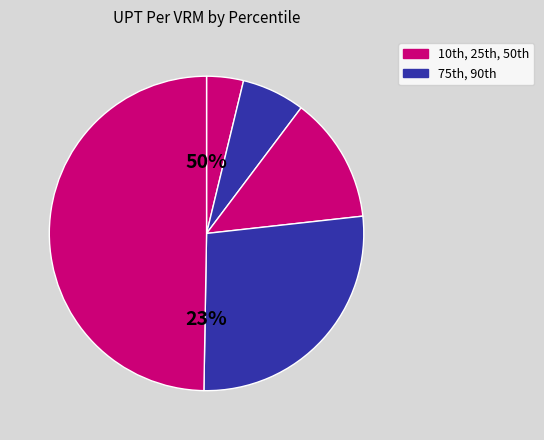

What is the smallest slice in the pie chart?

10th